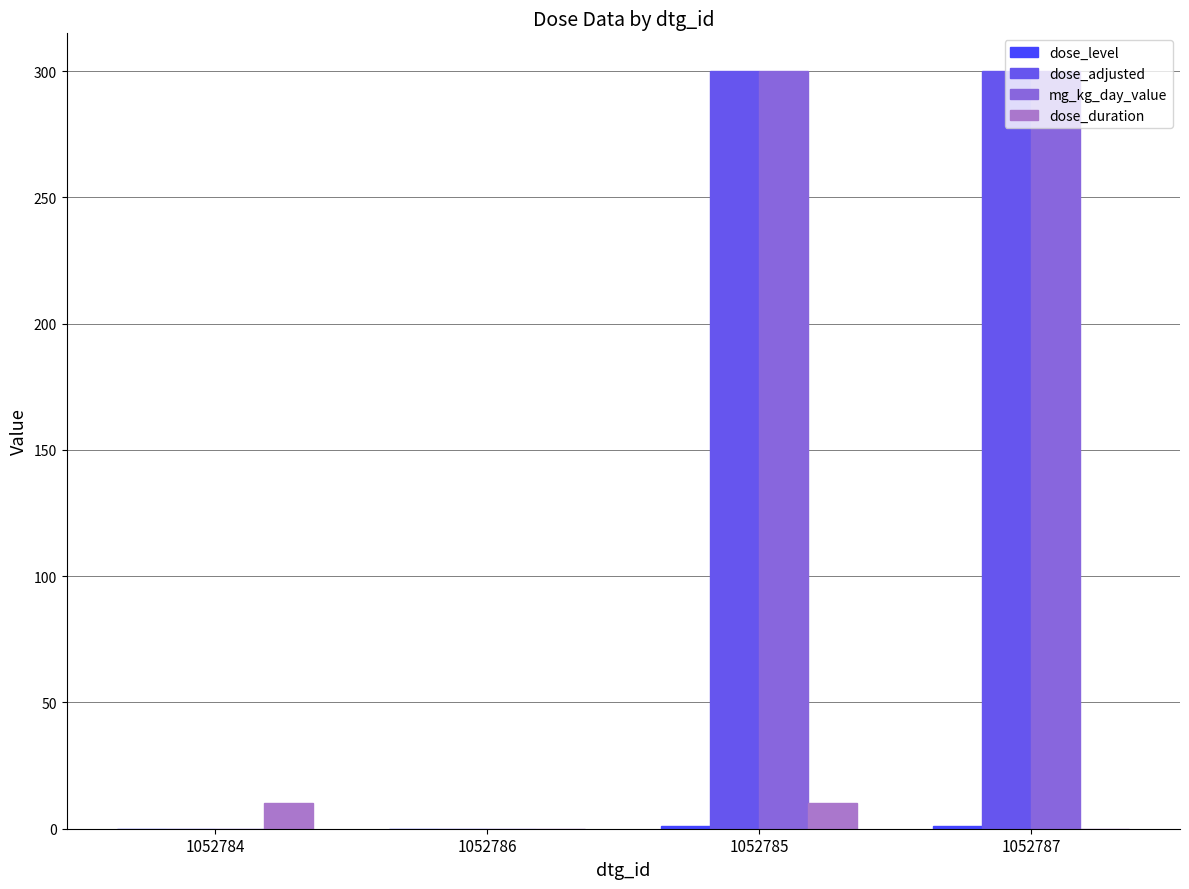

What is the highest value of the mg_kg_day_value series?

300